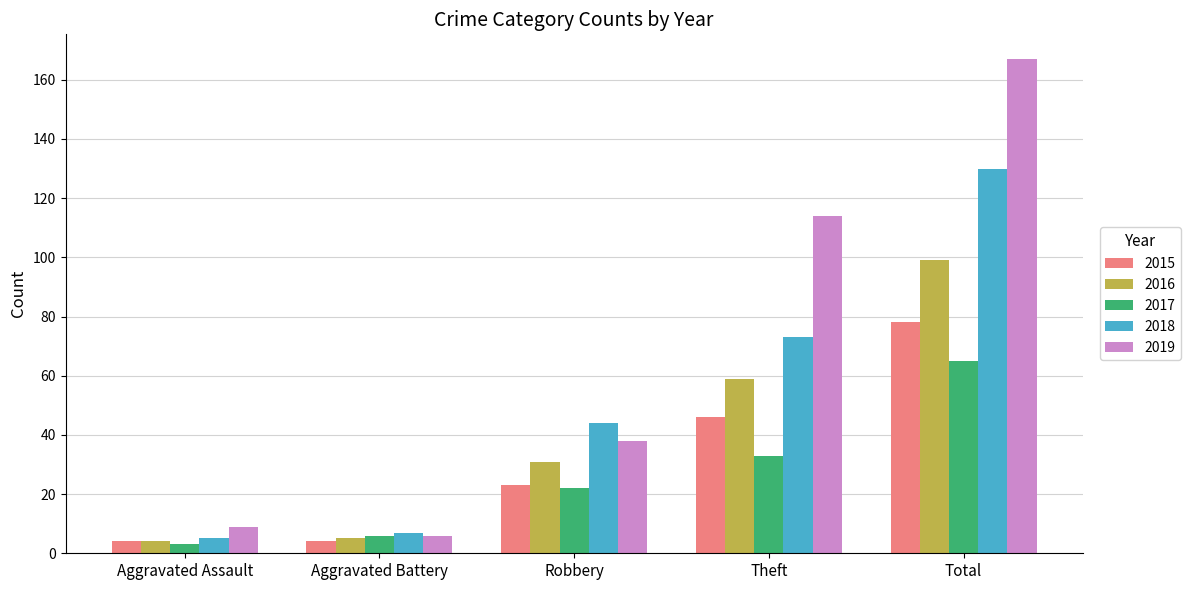

What position from the right is Robbery?

3